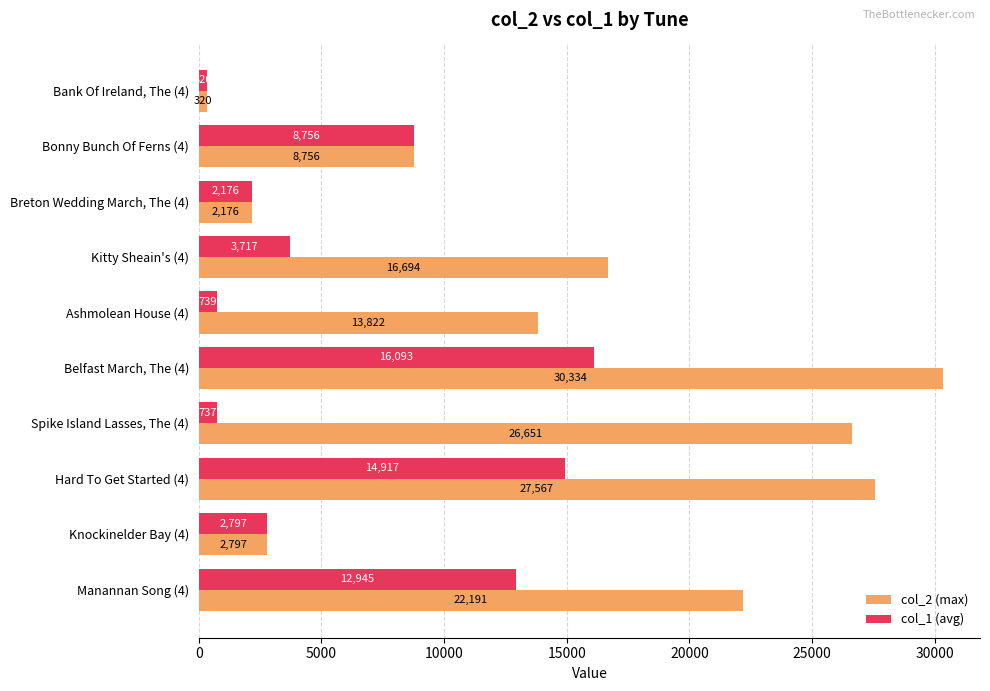

At which label is col_2 (max) closest to 15327?

Kitty Sheain's (4)